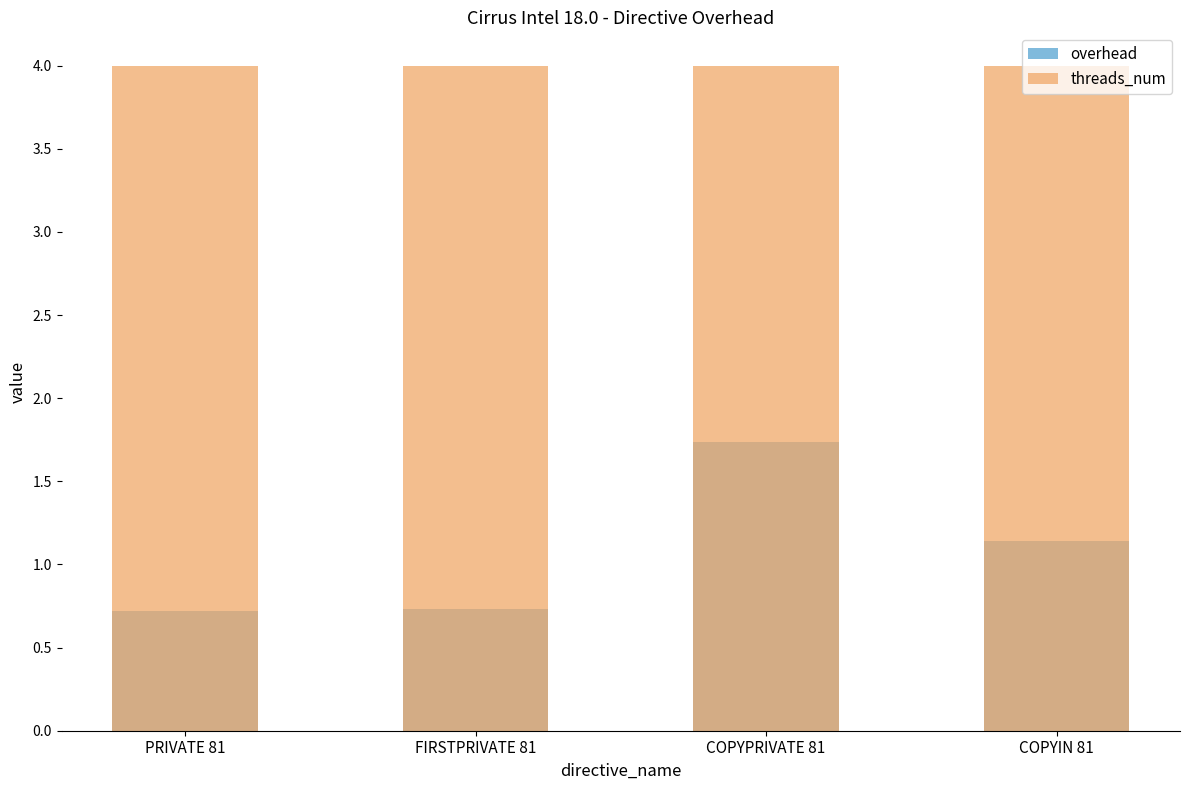

What is the smallest value displayed?

0.7